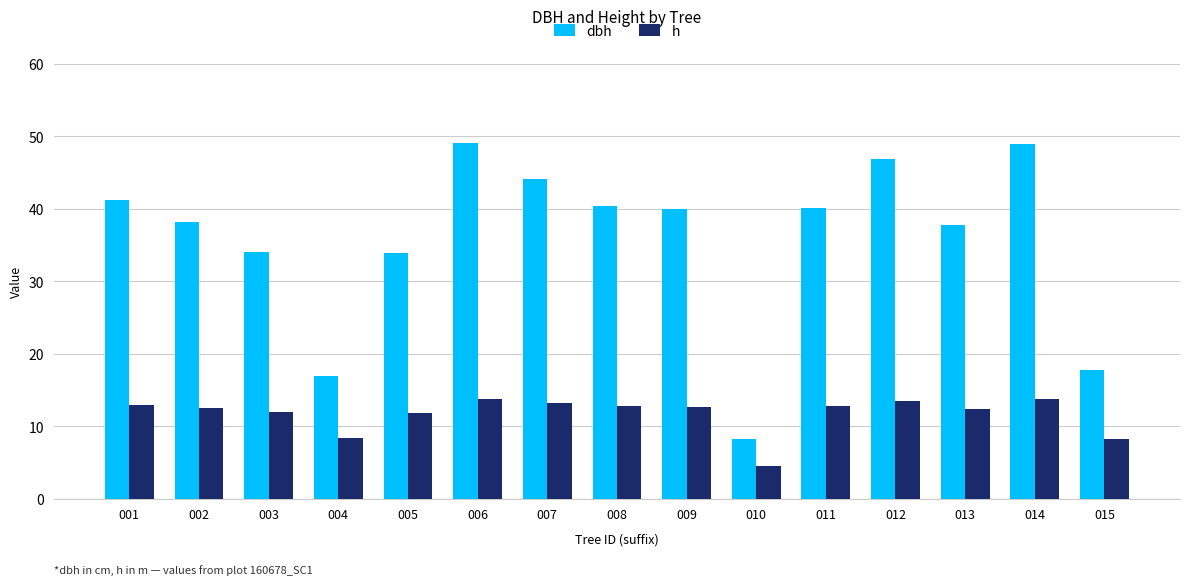

True or false: h has a value of 12.9 at 001.

True